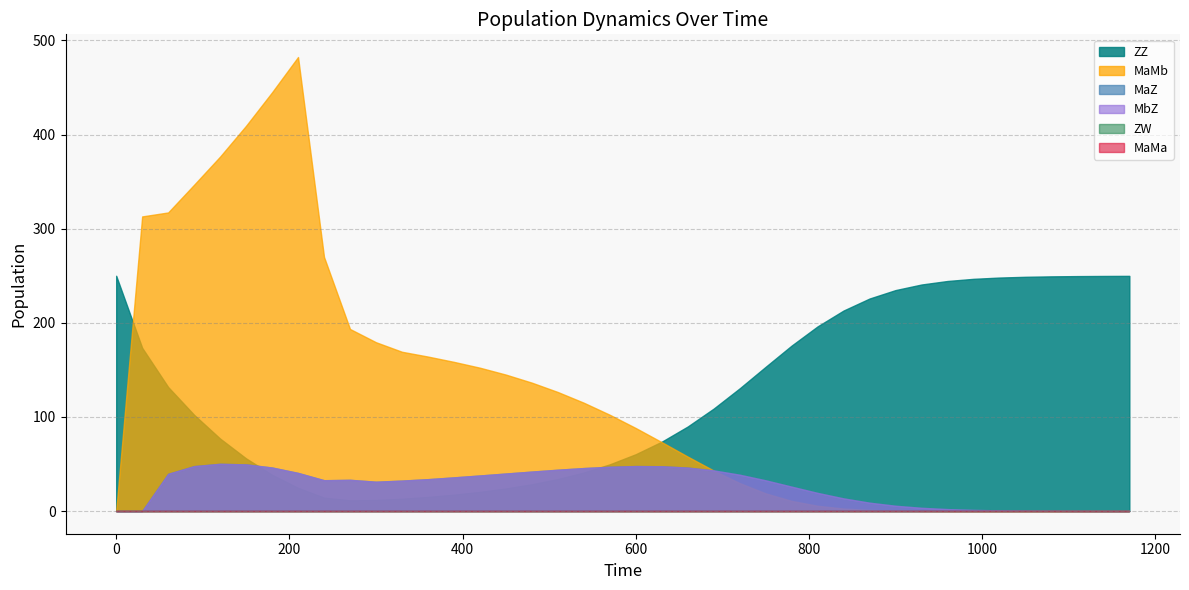

At 1110, list the series in order from largest to smallest.

ZZ, MaZ, MbZ, MaMb, ZW, MaMa